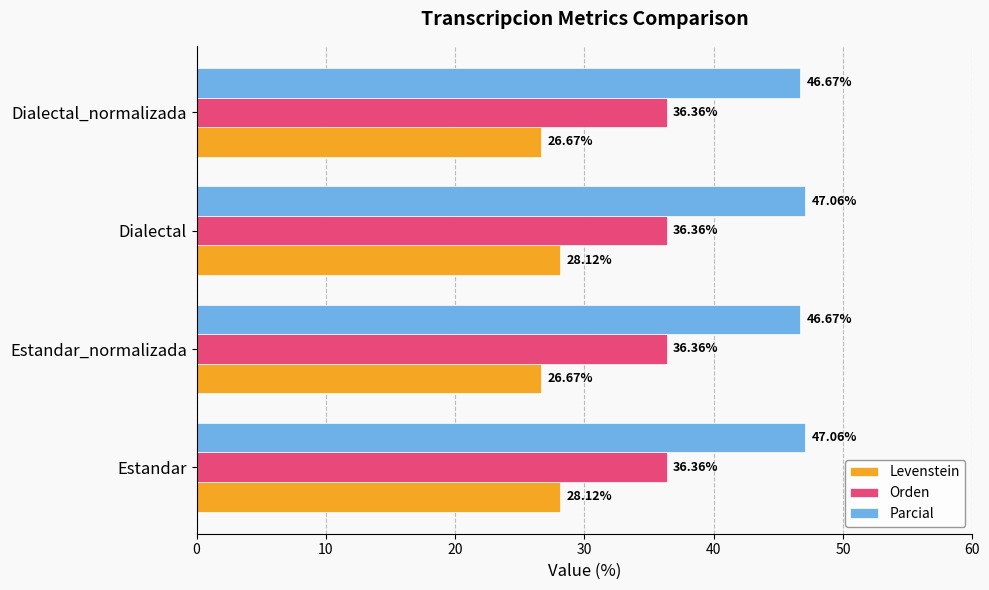

What is the lowest value of the Levenstein series?

26.7